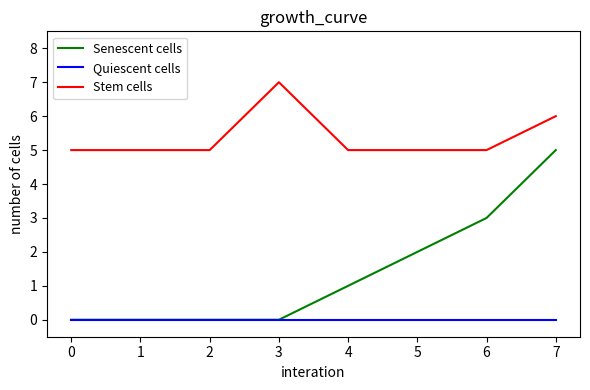

Reading left to right, list all the values displayed in this chart.

Senescent cells: 0	0	0	0	1	2	3	5
Quiescent cells: 0	0	0	0	0	0	0	0
Stem cells: 5	5	5	7	5	5	5	6